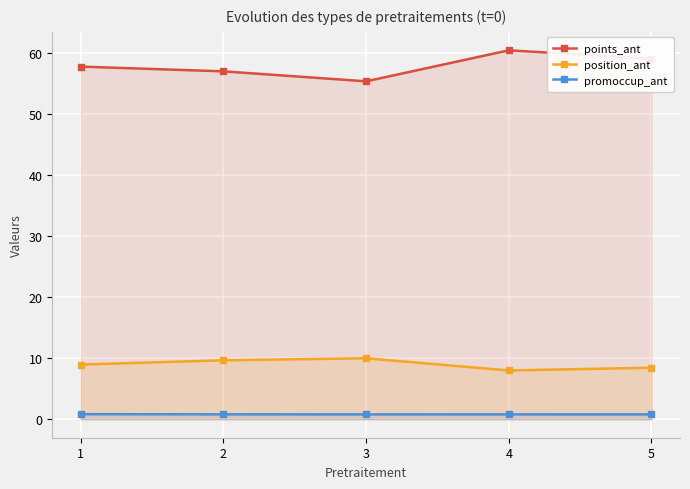

How many distinct data groups are displayed?

3